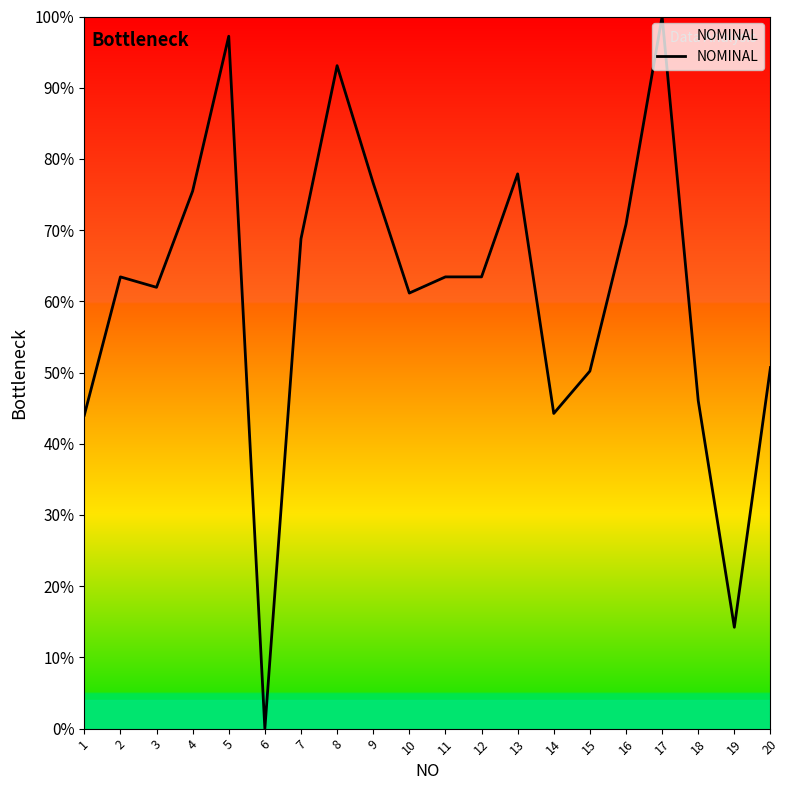

What is the change in value from 13 to 19?

-63.7